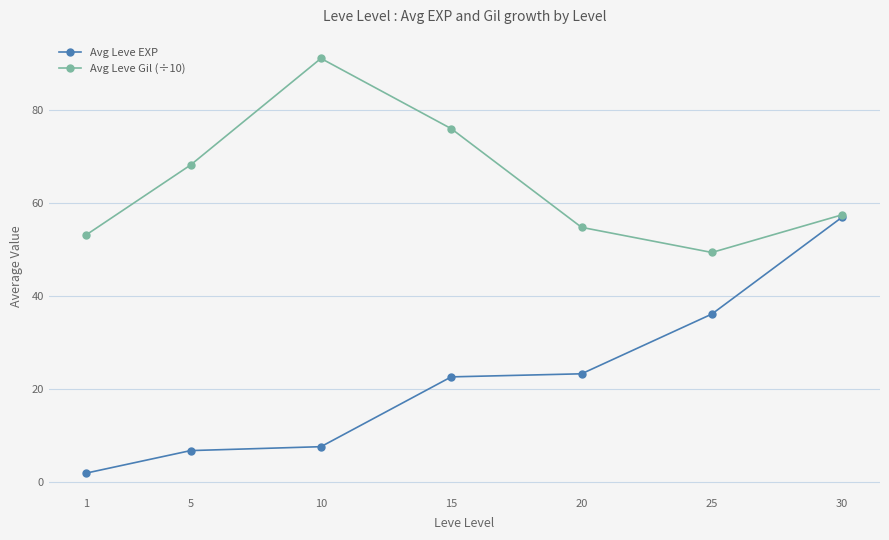

At 5, list the series in order from smallest to largest.

Avg Leve EXP, Avg Leve Gil (÷10)